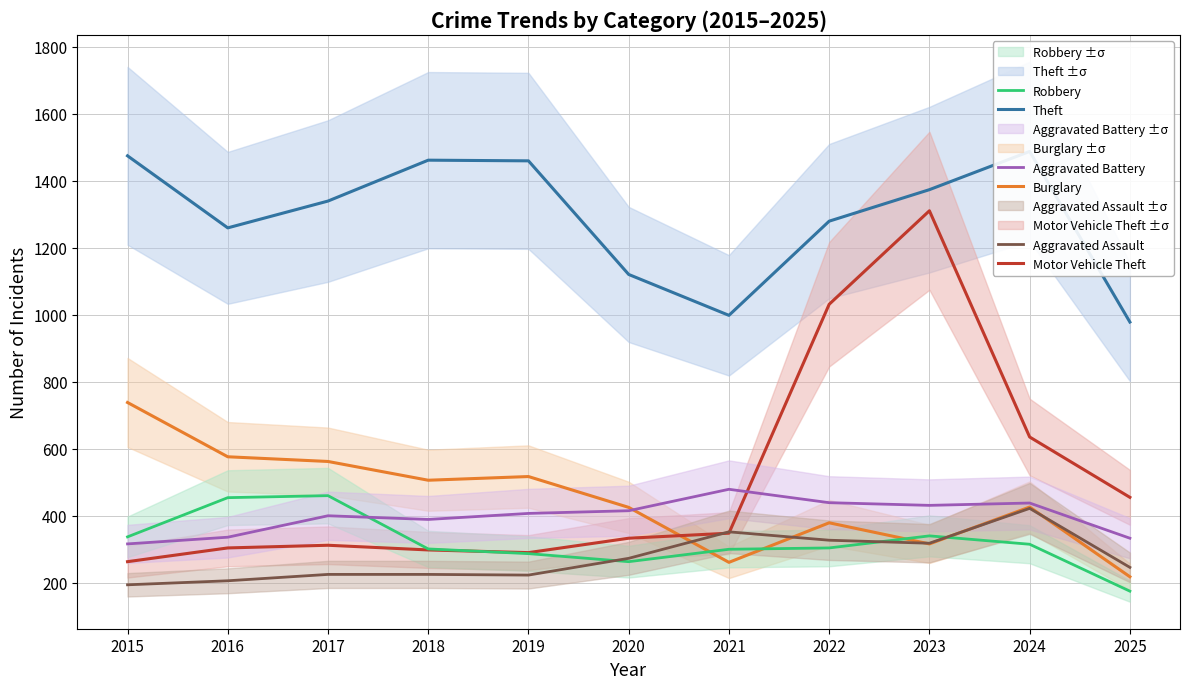

How many values in the Motor Vehicle Theft series exceed 333?

5